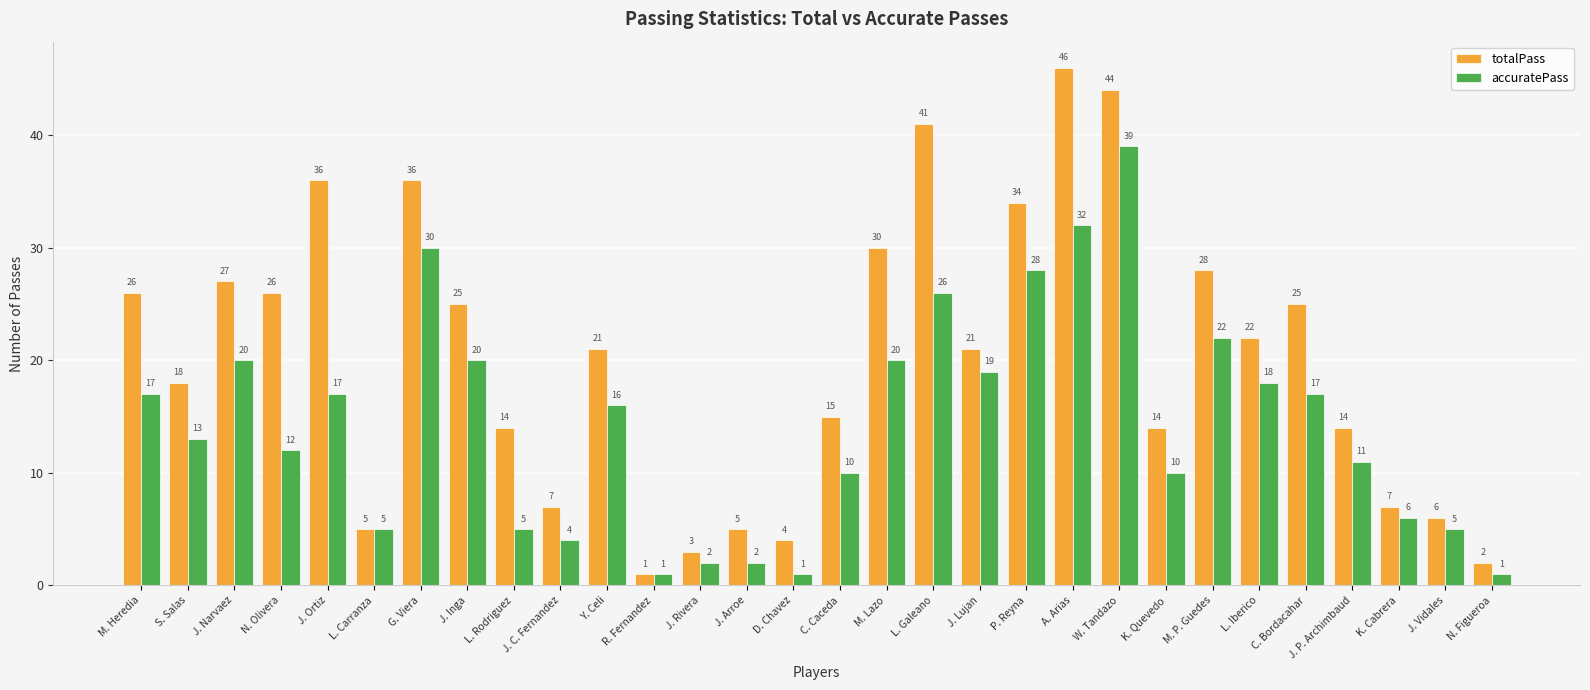

What is the spread (max minus min) of values at J. Narvaez?

7